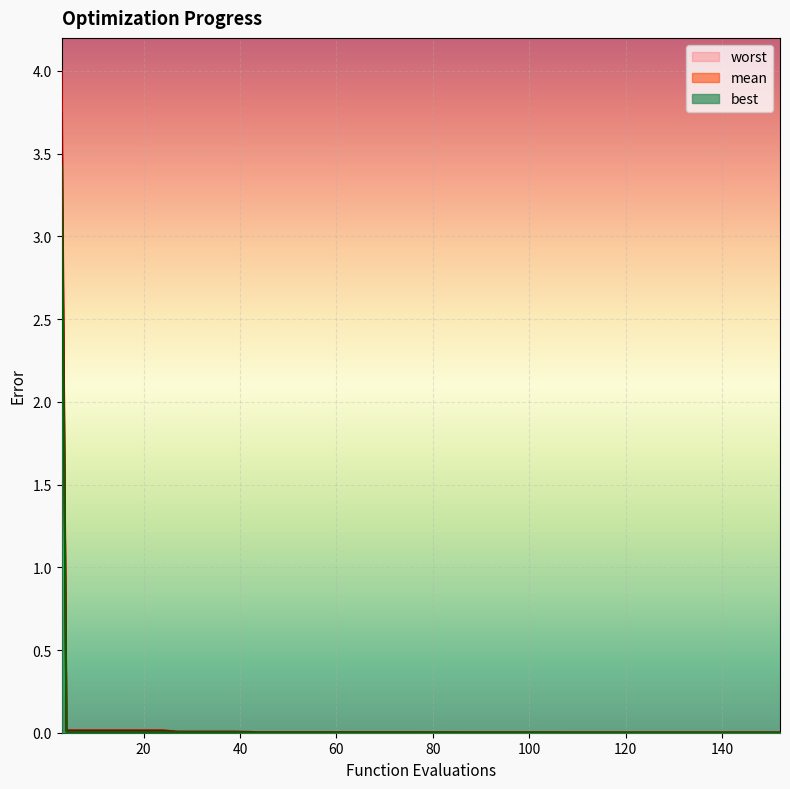

How many distinct data groups are displayed?

3